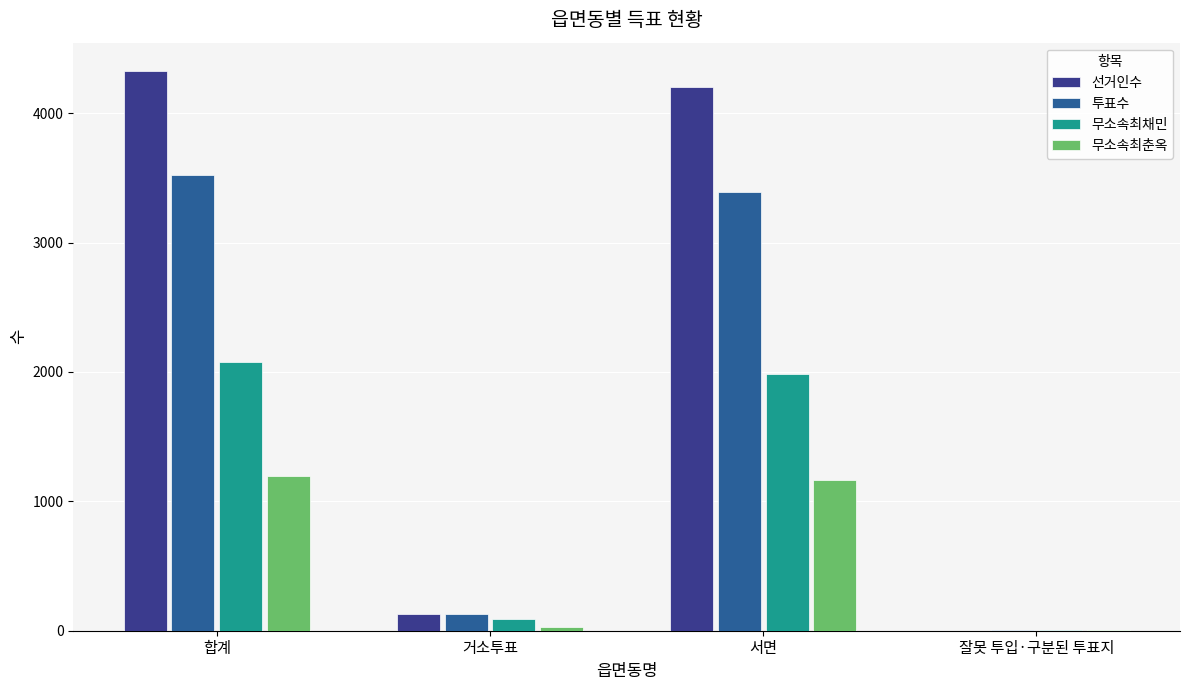

What is the greatest value displayed?

4329